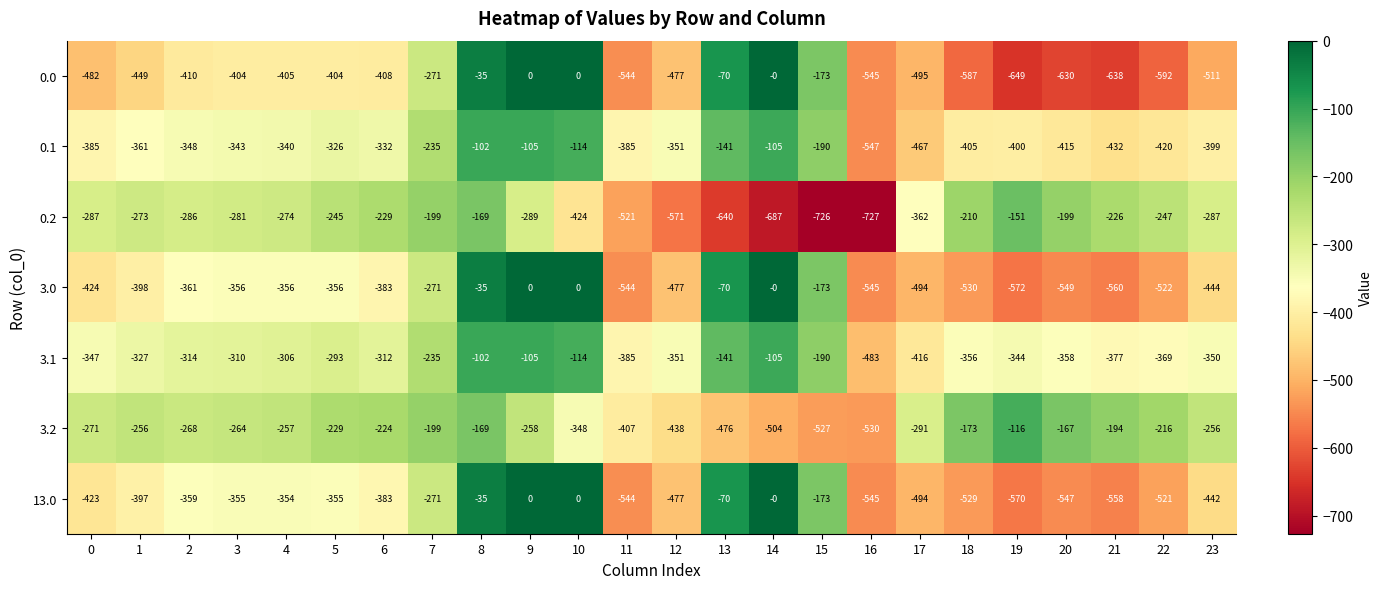

What is the sum of the 3.1 values at 13 and 17?

-557